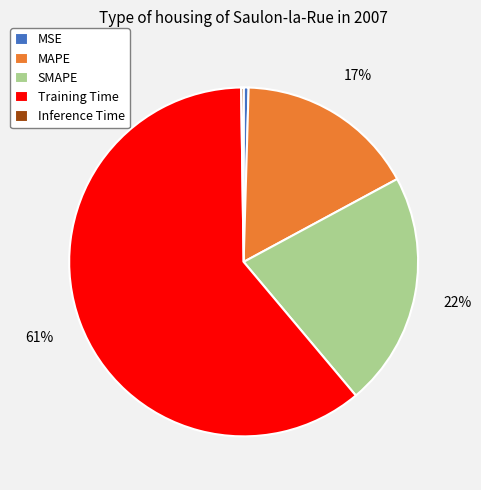

What is the majority slice?

Training Time